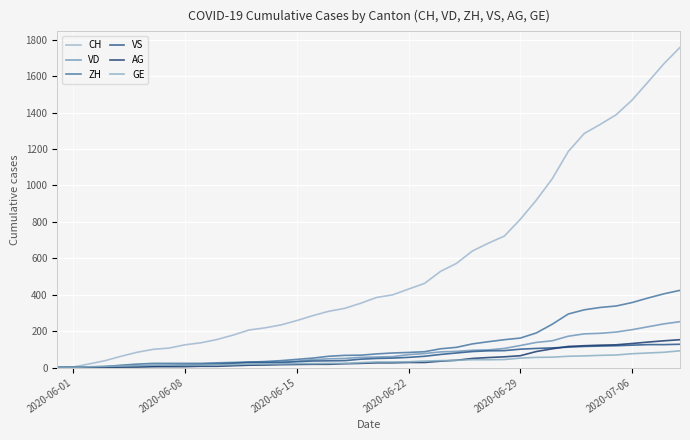

Rank the series by their maximum value, from lowest to highest.

GE, VS, AG, VD, ZH, CH